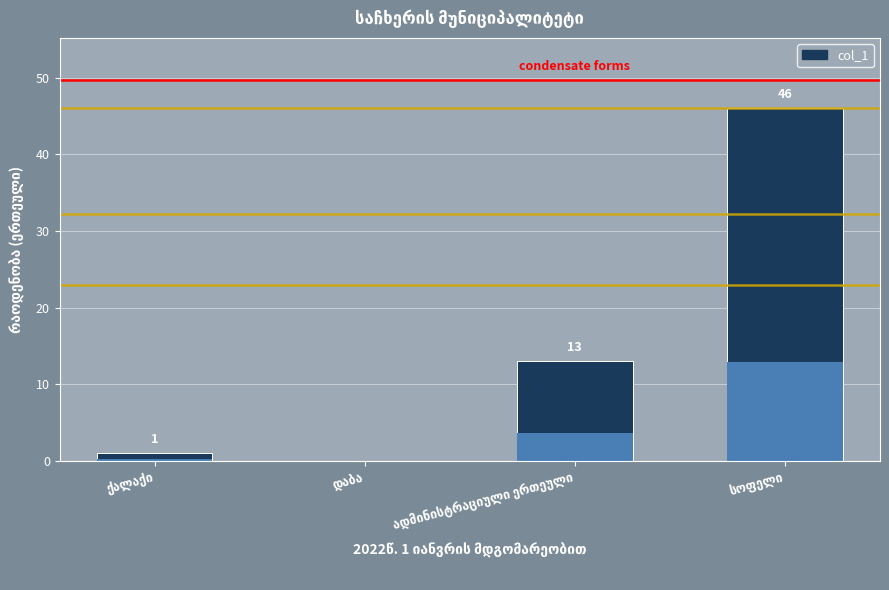

What is the maximum value shown in the chart?

46